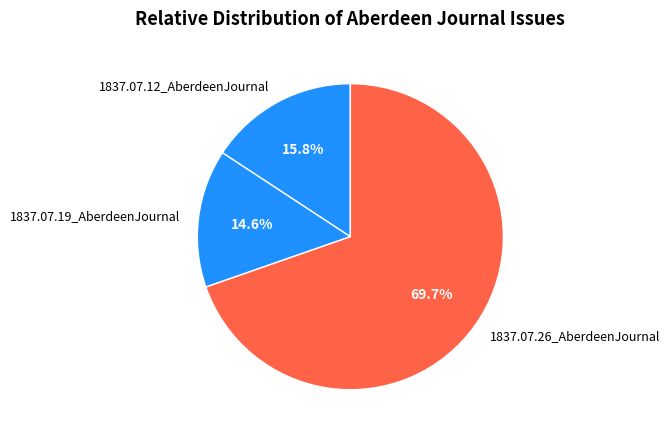

To the nearest percent, what is the difference between the 1837.07.19_AberdeenJournal and 1837.07.26_AberdeenJournal slice percentages?

55%